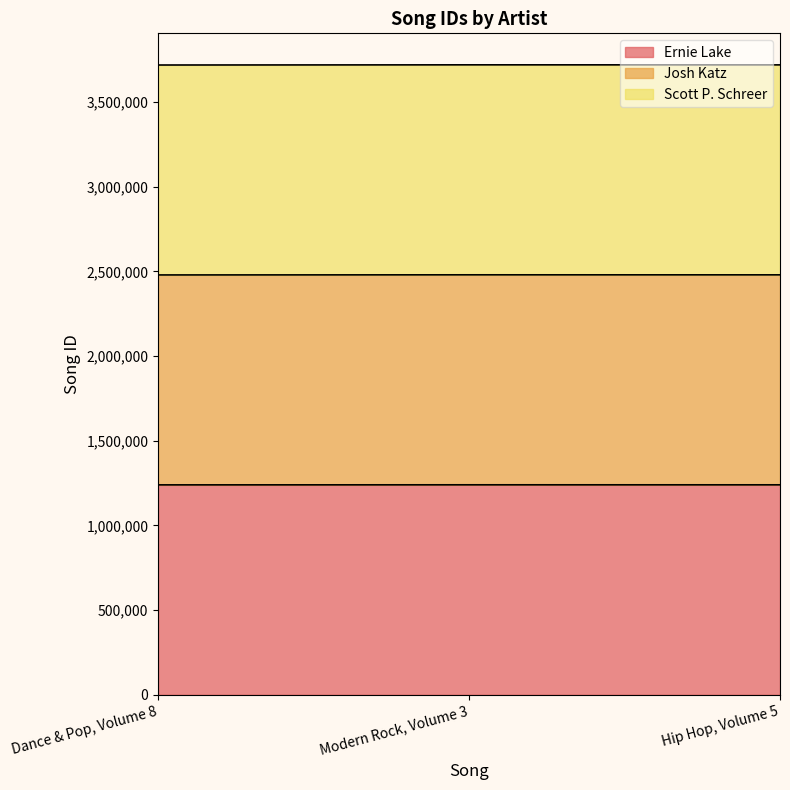

Reading left to right, what are all the values shown in this chart?

Ernie Lake: Dance & Pop, Volume 8=1239677	Modern Rock, Volume 3=1240037	Hip Hop, Volume 5=1239948
Josh Katz: Dance & Pop, Volume 8=2479354	Modern Rock, Volume 3=2480074	Hip Hop, Volume 5=2479896
Scott P. Schreer: Dance & Pop, Volume 8=3719031	Modern Rock, Volume 3=3720111	Hip Hop, Volume 5=3719844